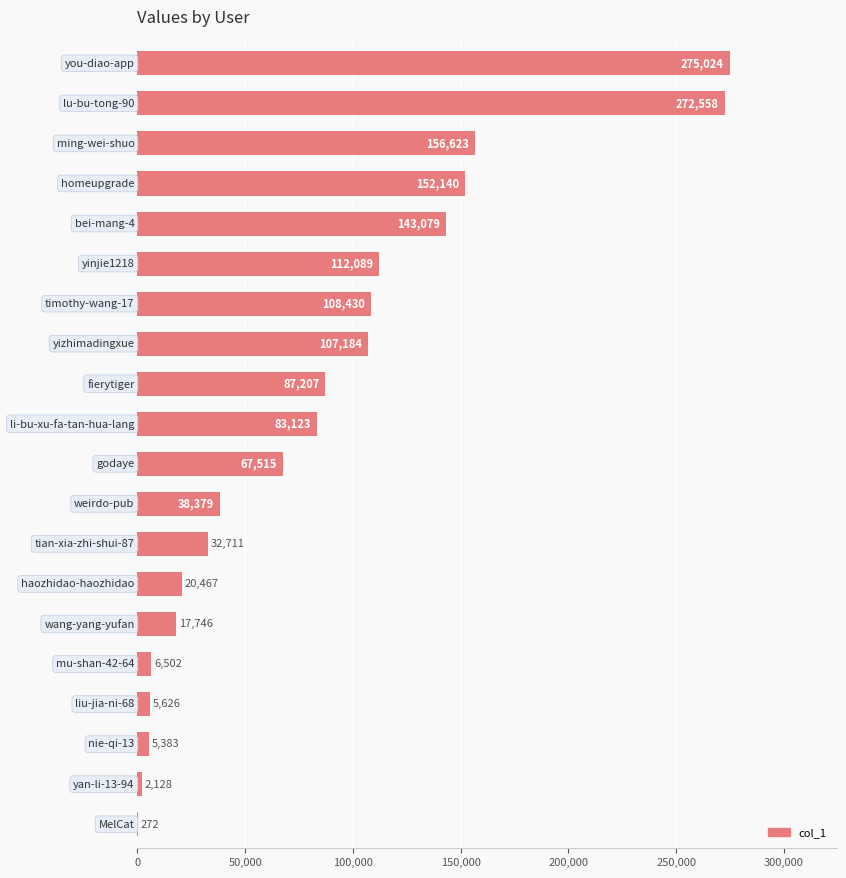

What is the greatest value displayed?

275024